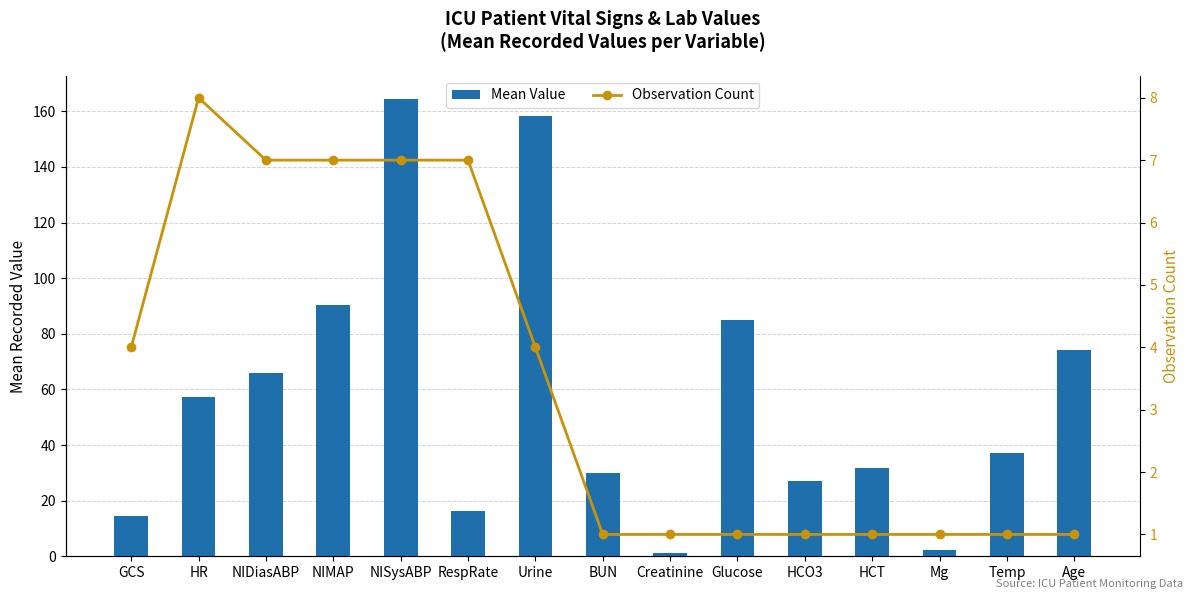

What is the average value of the Mean Value series?

57.1